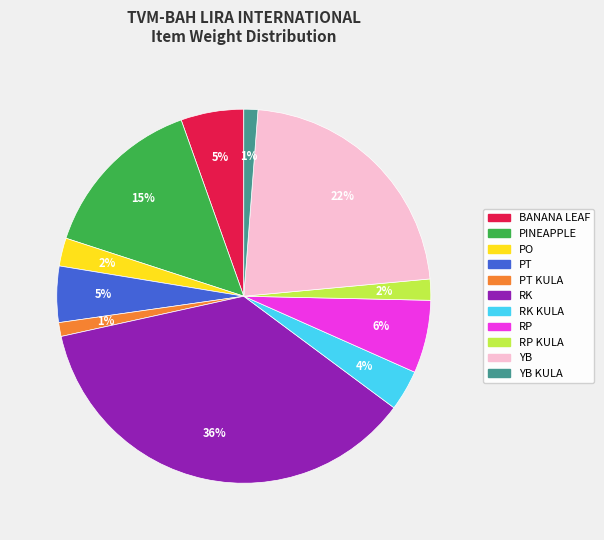

Is there a majority slice in this chart?

No